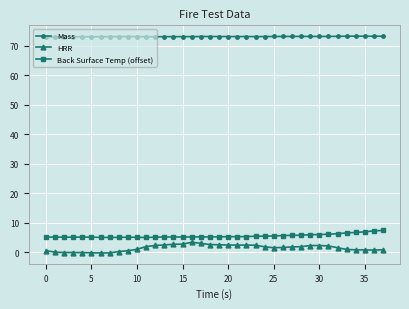

What is the highest value of the HRR series?

3.4